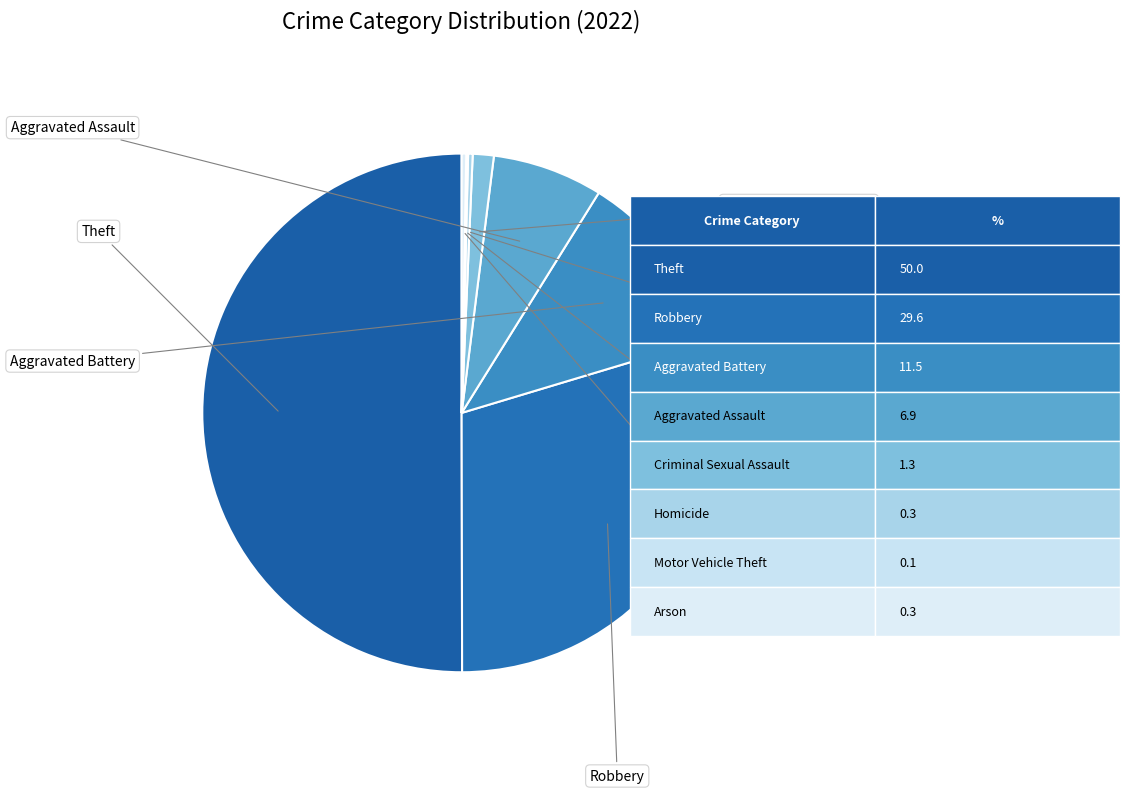

Which slice represents more than half of the pie?

Theft